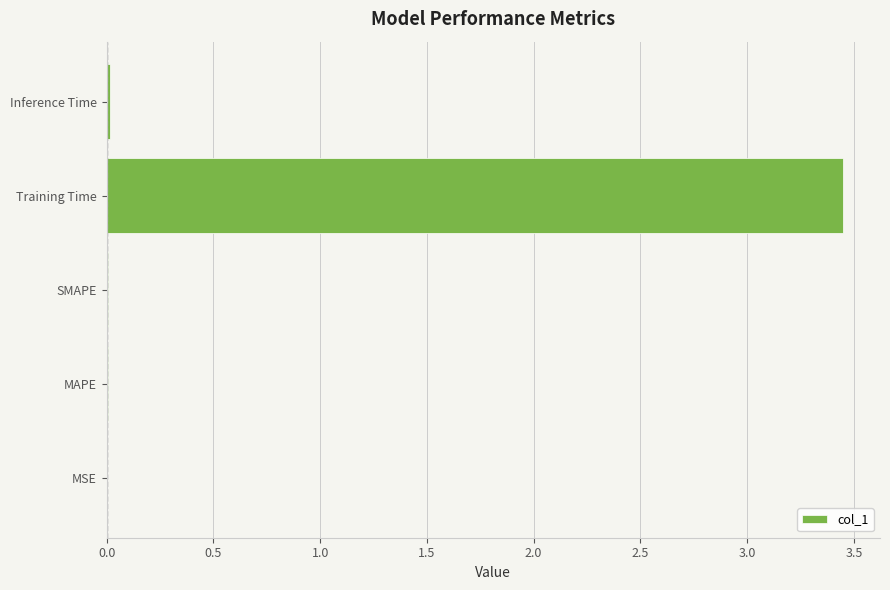

How many distinct data groups are displayed?

1